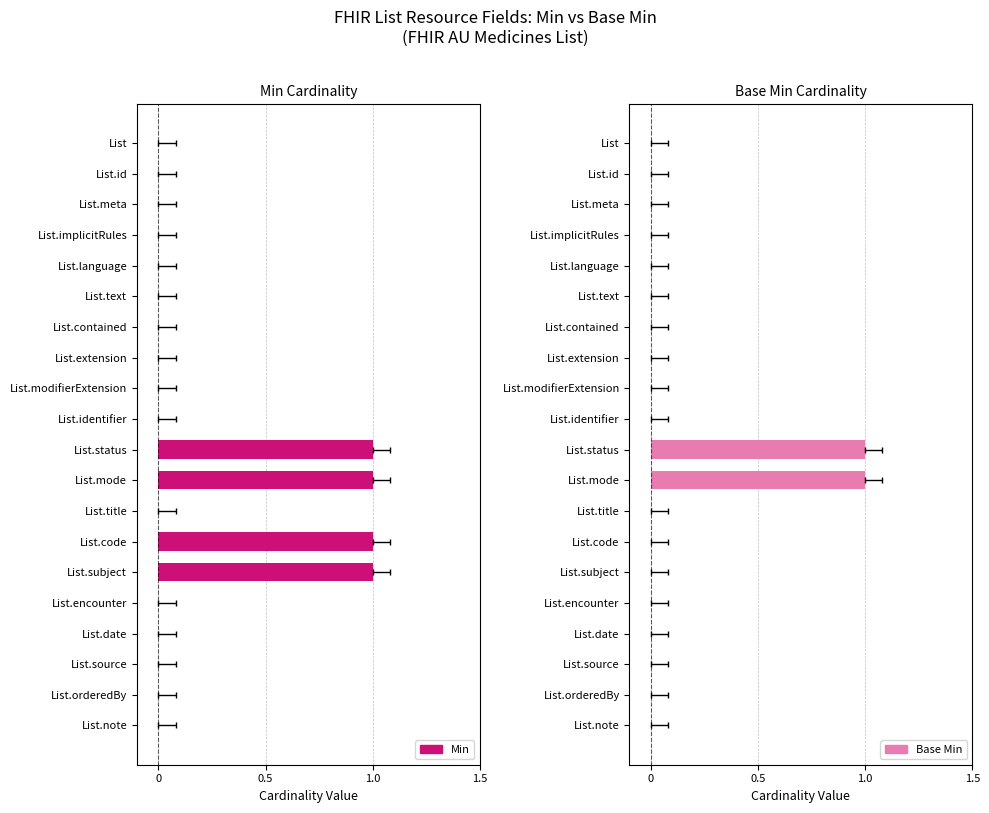

What is the maximum value shown in the chart?

1